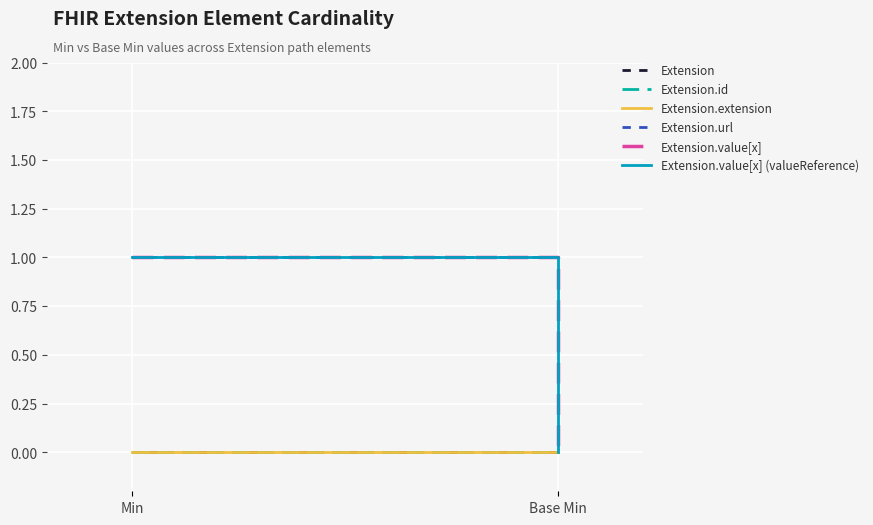

At which category does the chart reach its peak across all series?

Min